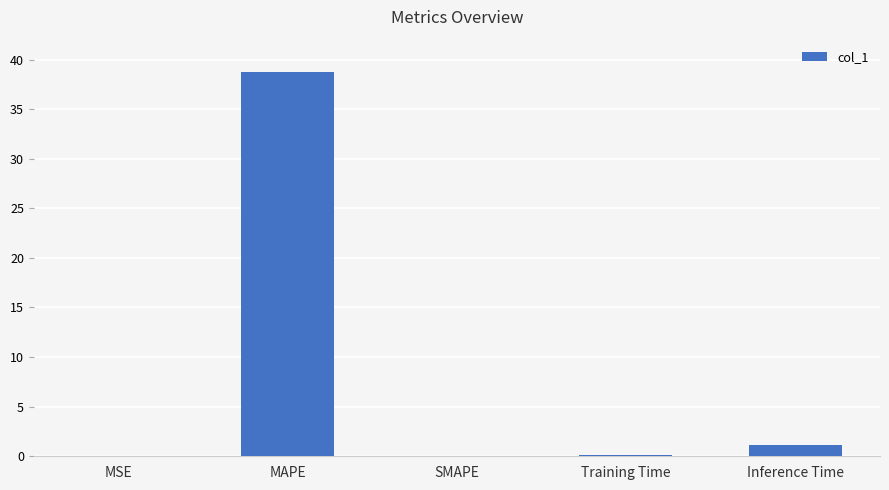

What is the sum of all values?

39.9